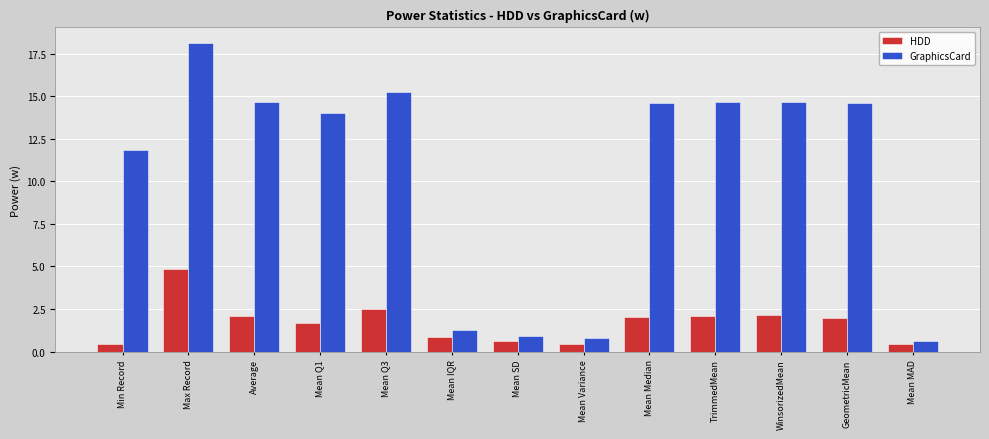

What is the label of the 9th bar from the right?

Mean Q3